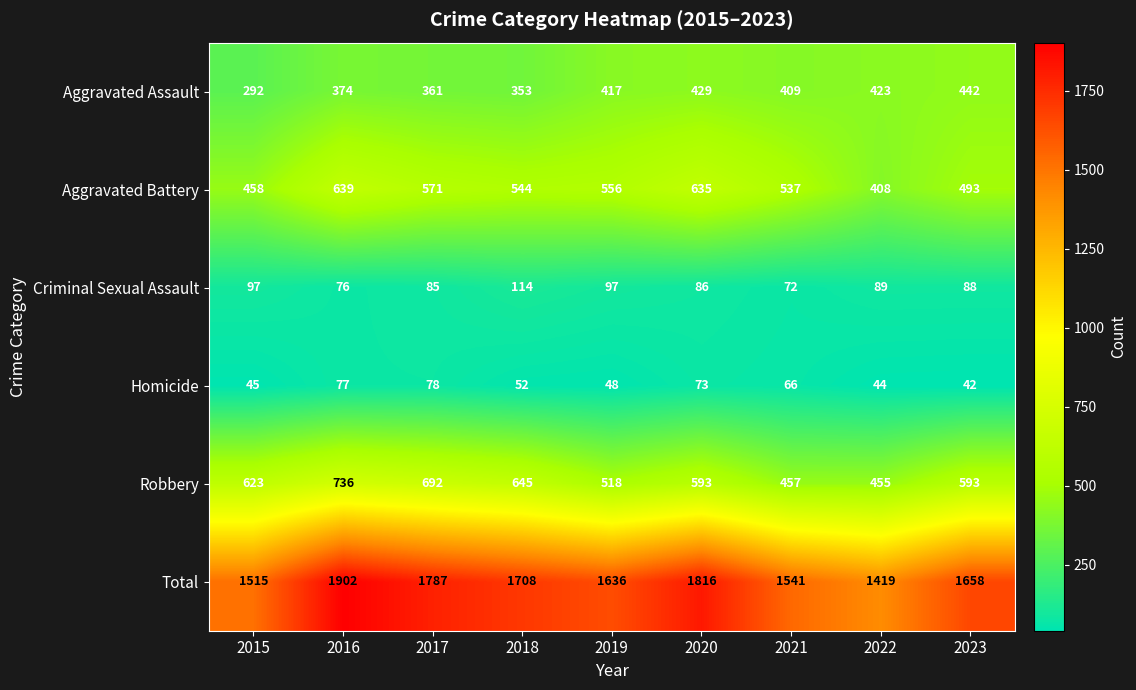

Where is Aggravated Battery nearest to the value 523?

2021